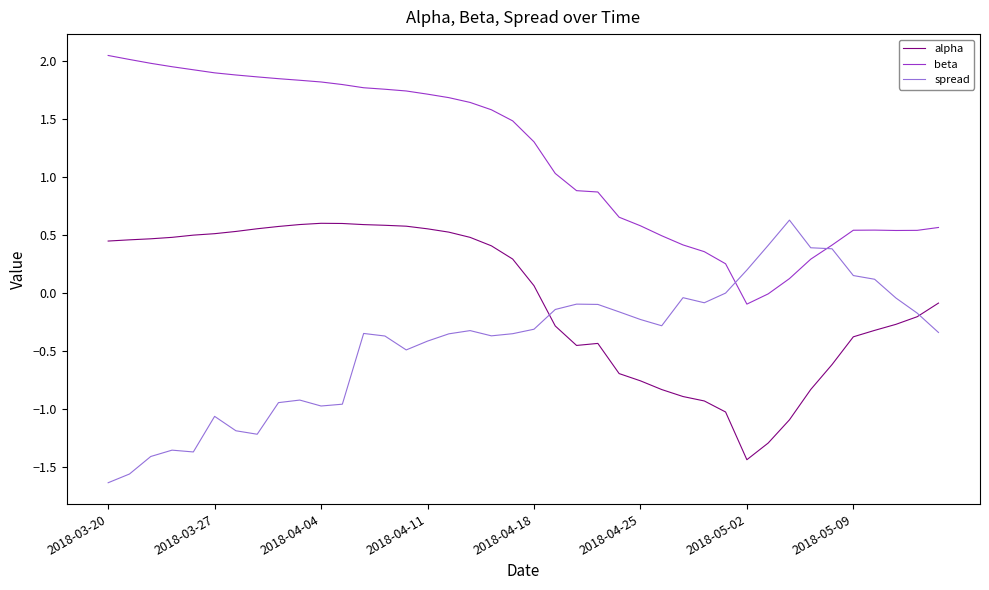

True or false: spread has more than 1 interior local peaks.

True